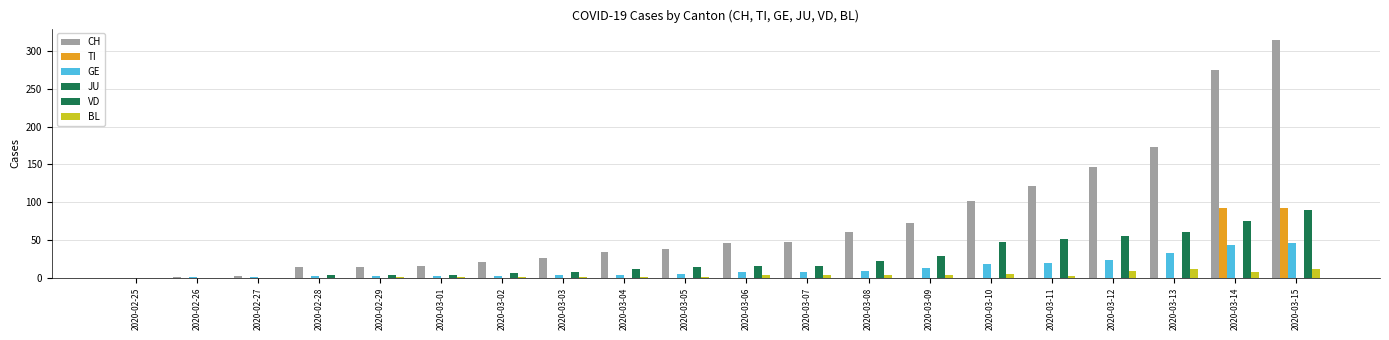

The GE series shows -32 at 2020-02-25. True or false?

False